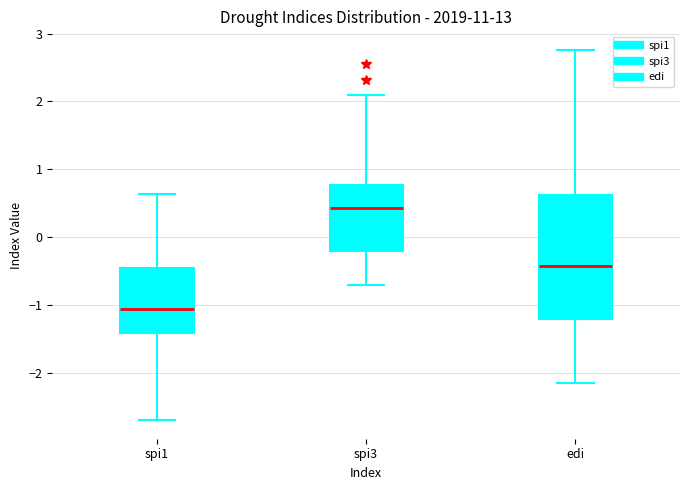

Which box is the tallest, from its lower edge to its upper edge?

edi